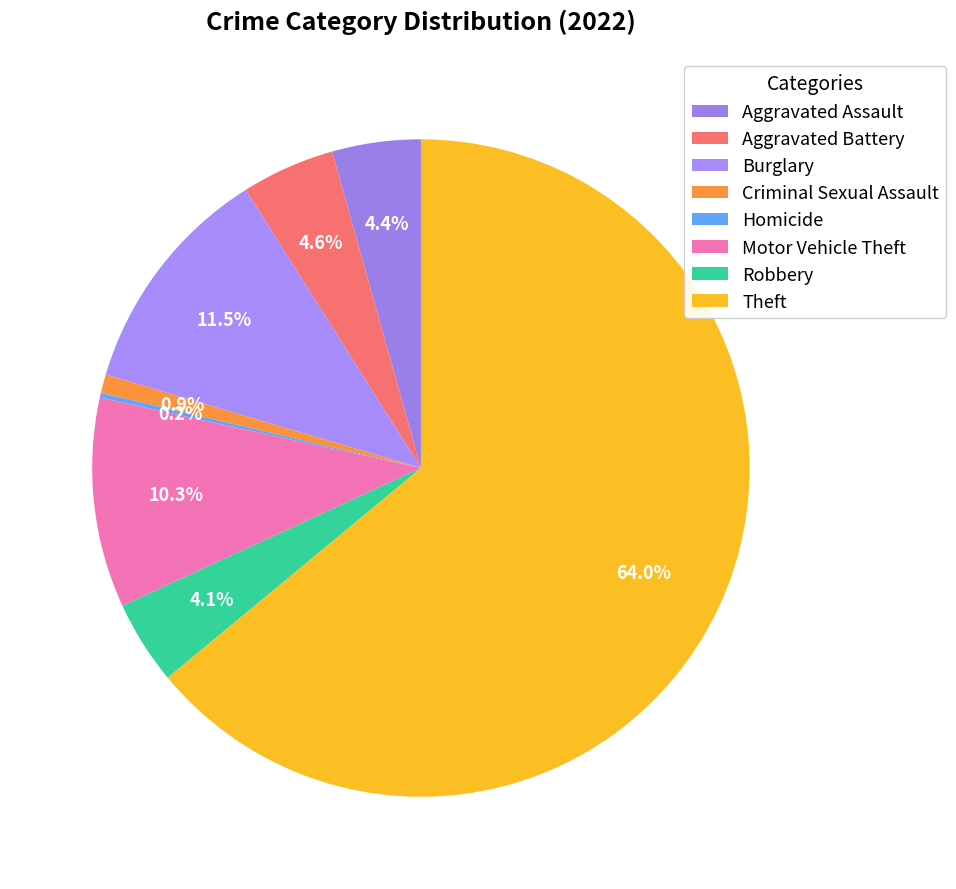

Is Theft the majority of the pie?

Yes